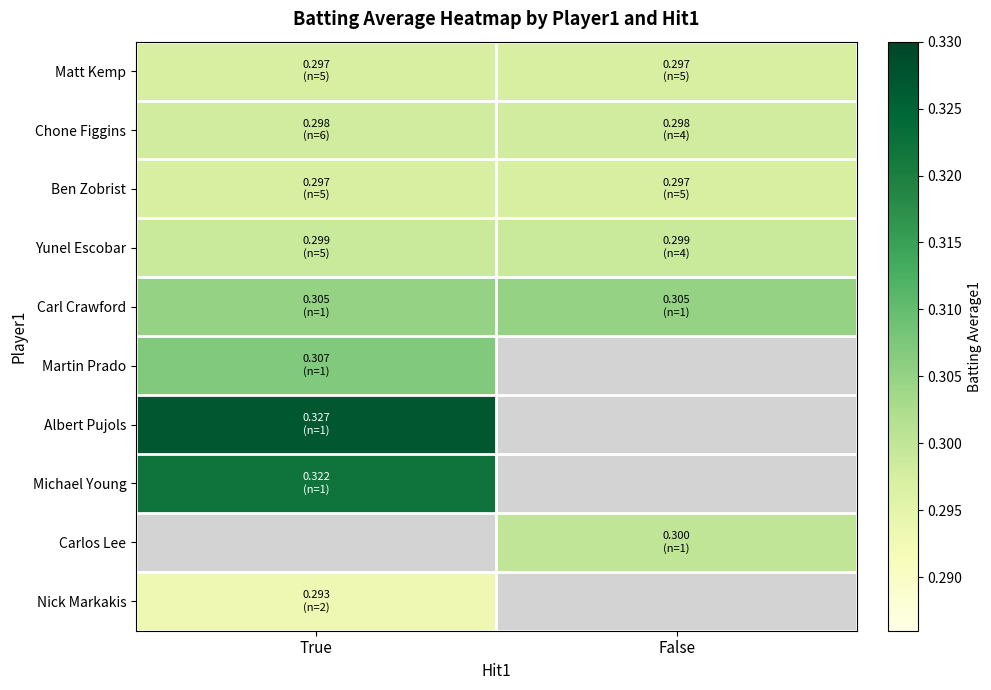

Is the value of Chone Figgins at False greater than the value of Carlos Lee at True?

No